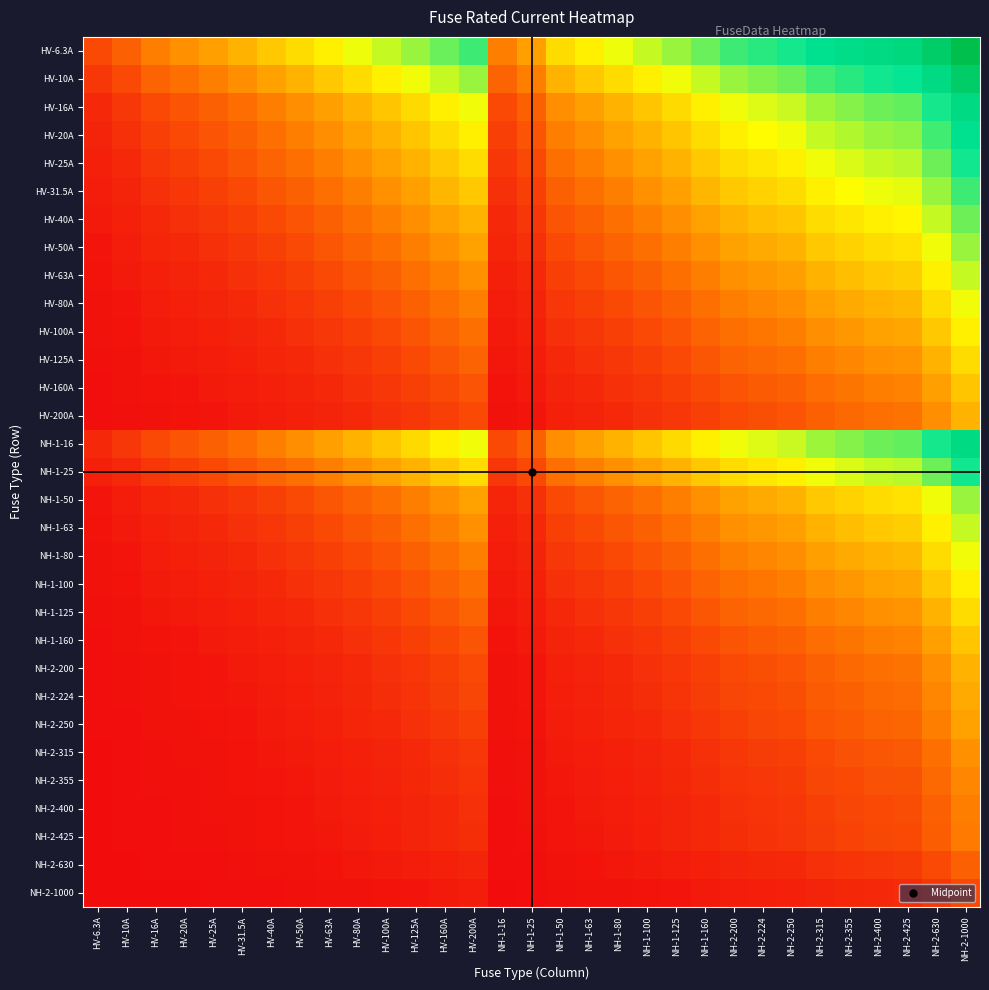

What is the greatest value displayed?

1.0